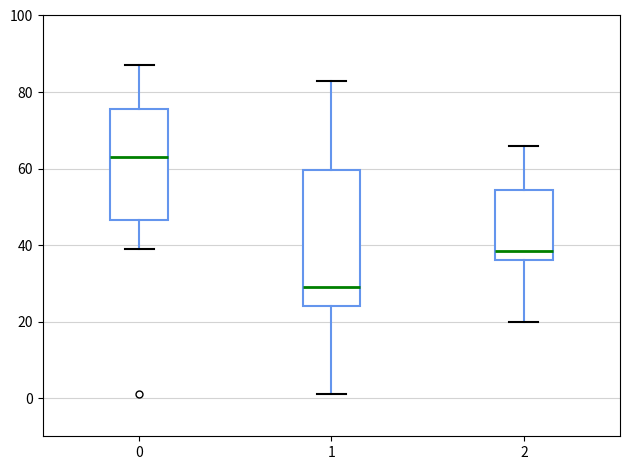

Which box has the lowest median line?

1